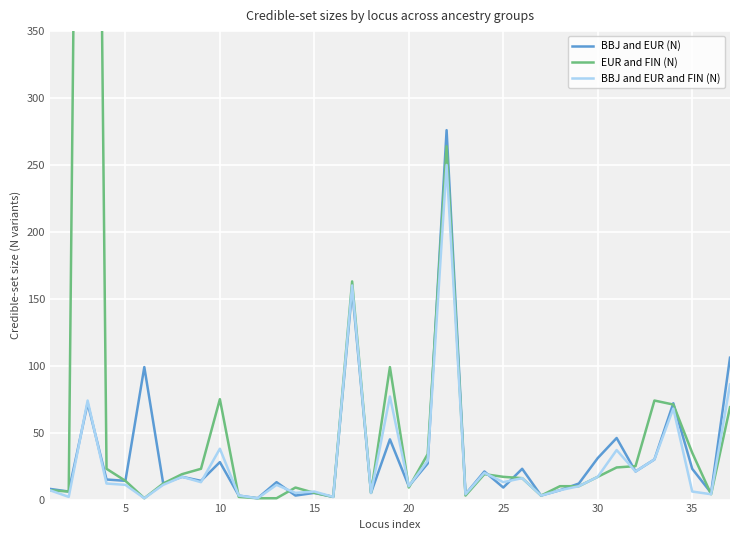

The value of BBJ and EUR (N) at 10 is 28. True or false?

True